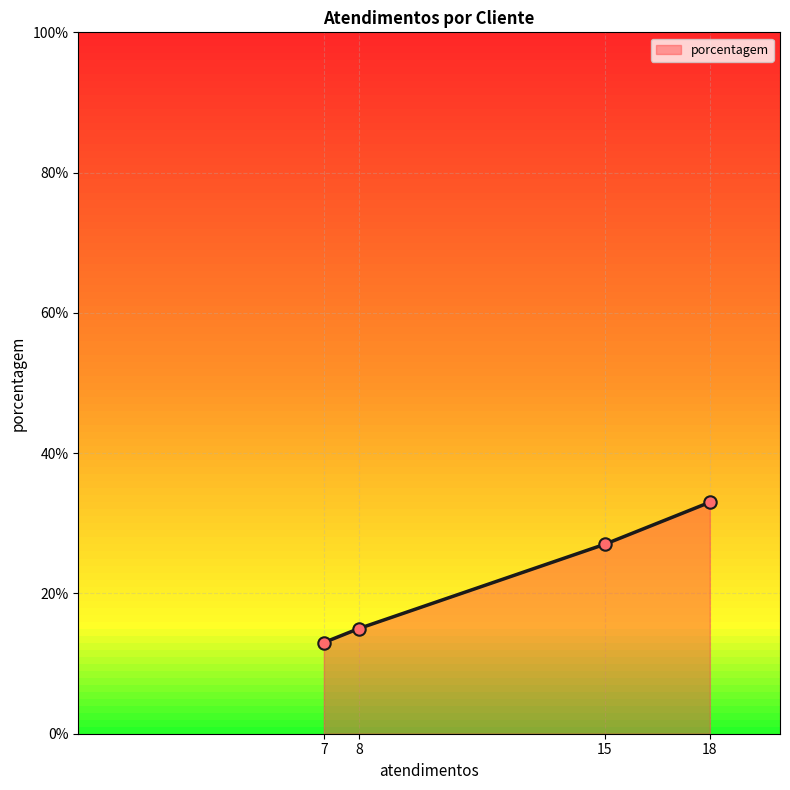

What is the change in value from 7 to 15?

+14